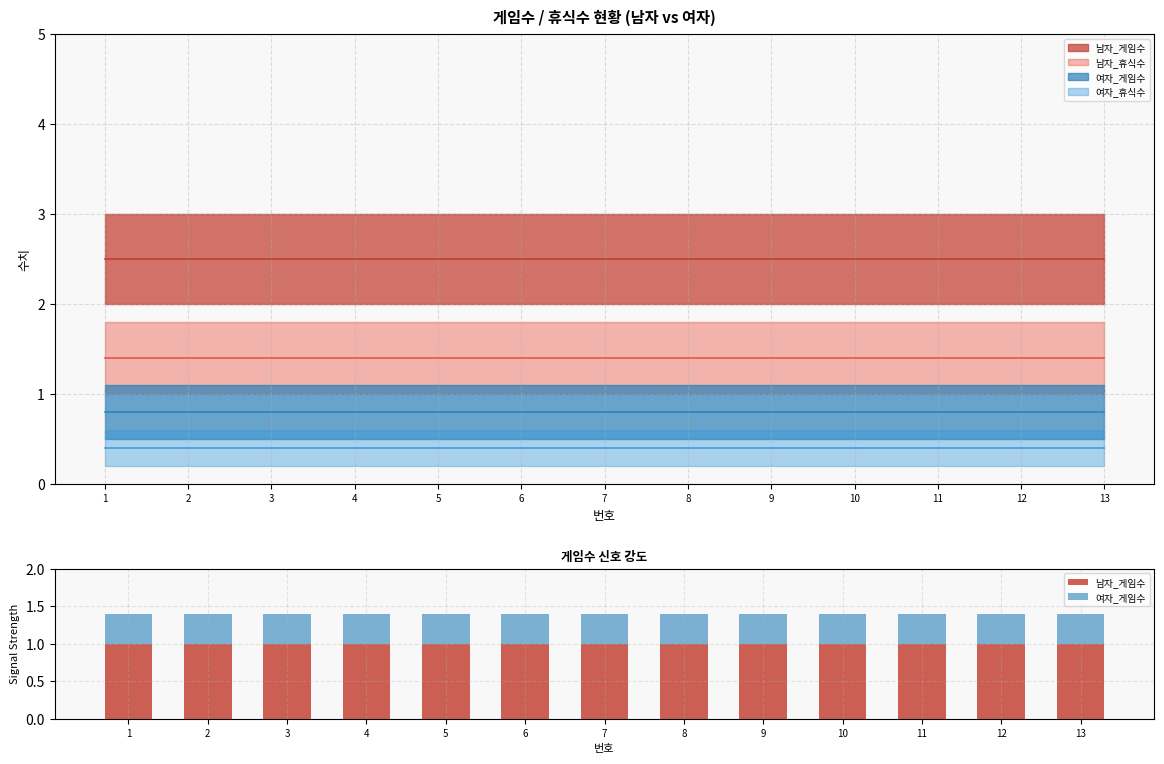

True or false: 남자_게임수 has a value of 1.0 at 8.

True